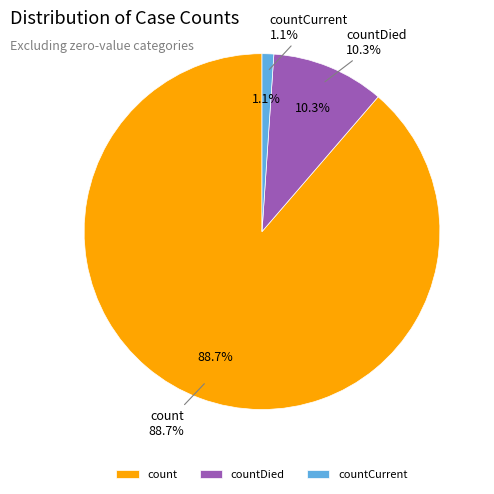

To the nearest percent, what is the combined percentage of count and countCurrent?

90%